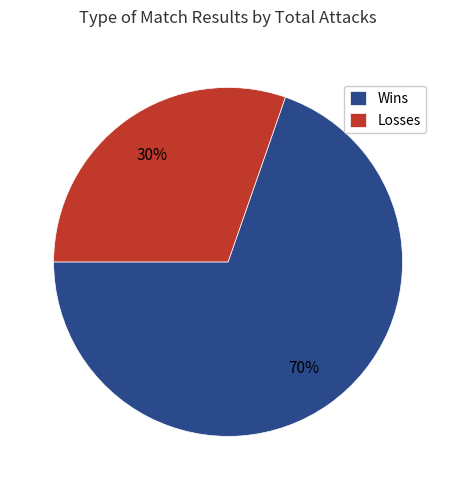

What percentage is the Losses slice, to the nearest percent?

30%